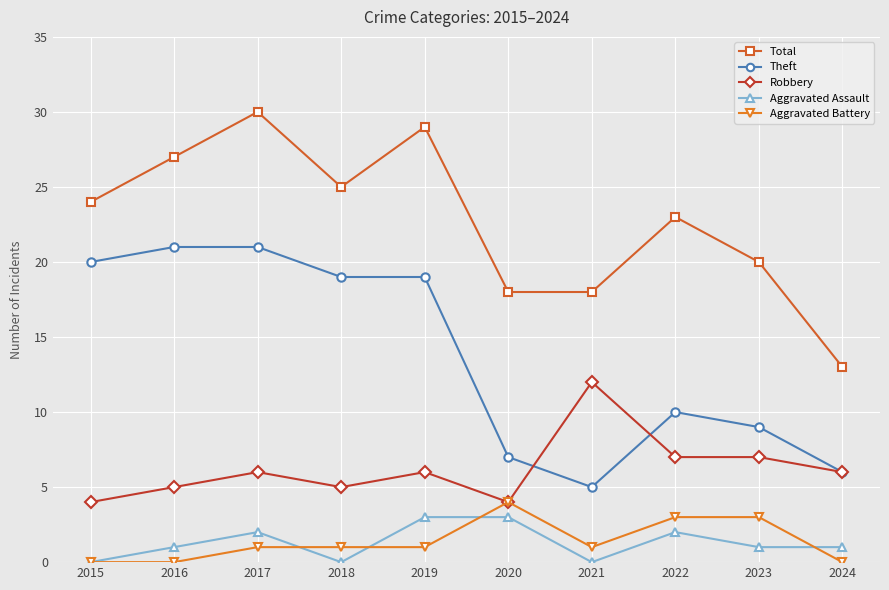

Which series has the largest range (max minus min)?

Total